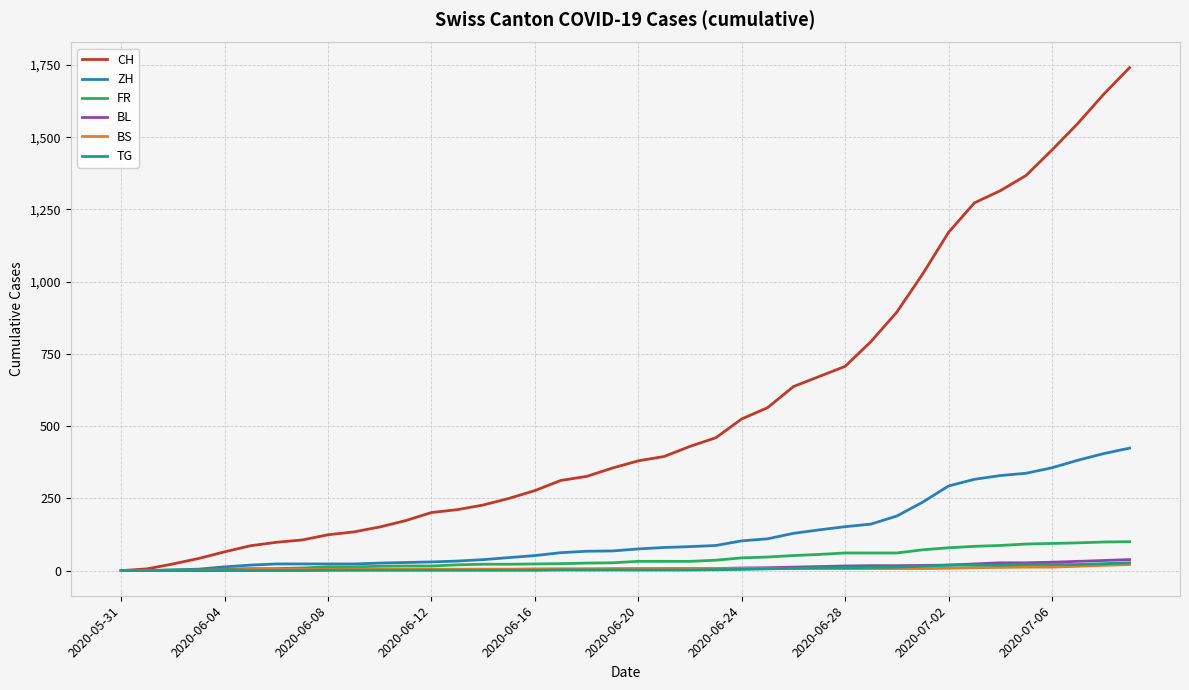

What is the highest value of the FR series?

100